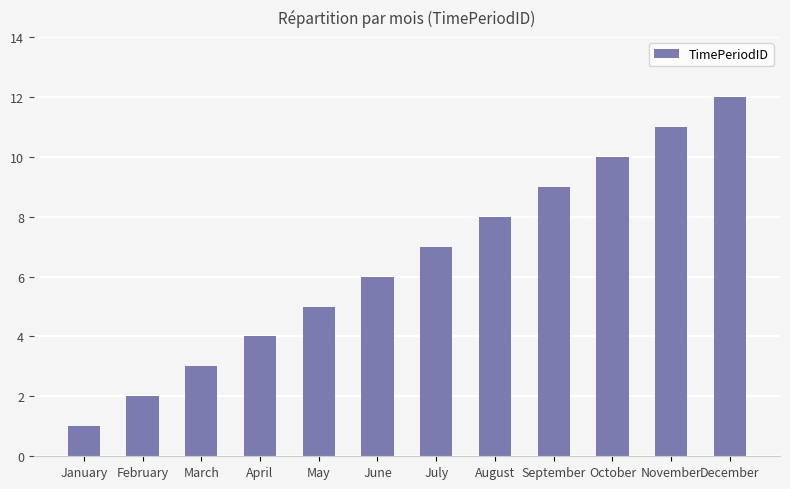

Is it true that the value at August is 8?

True